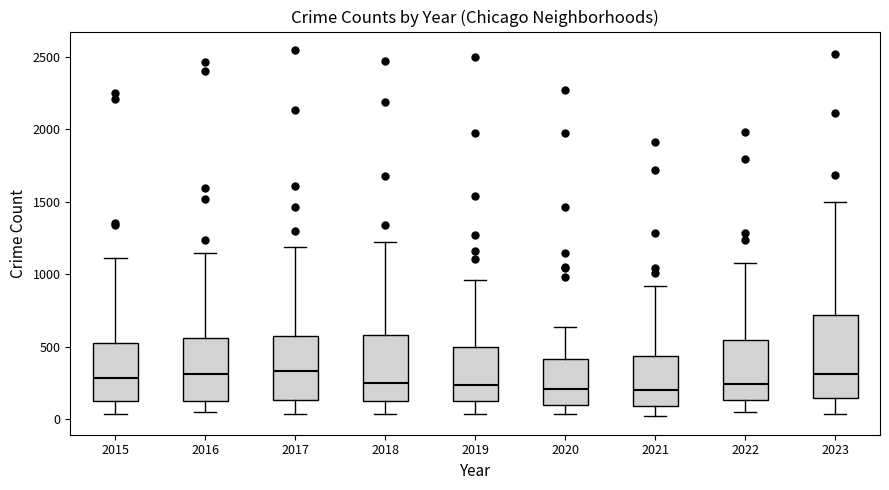

Where is the upper edge of the box at x = 2018 on the y-axis? The values are not printed on the chart, so give them approximately, as read against the axis.

600